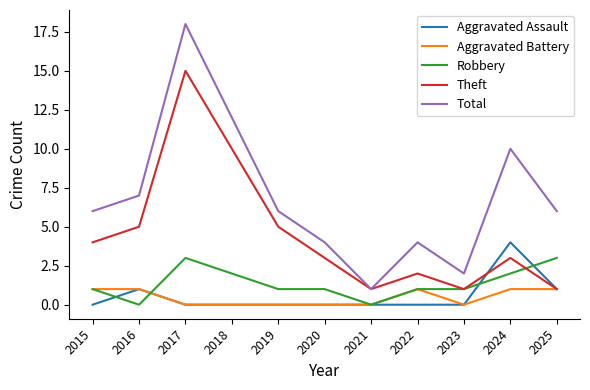

At which category is the sum across all series the highest?

2017